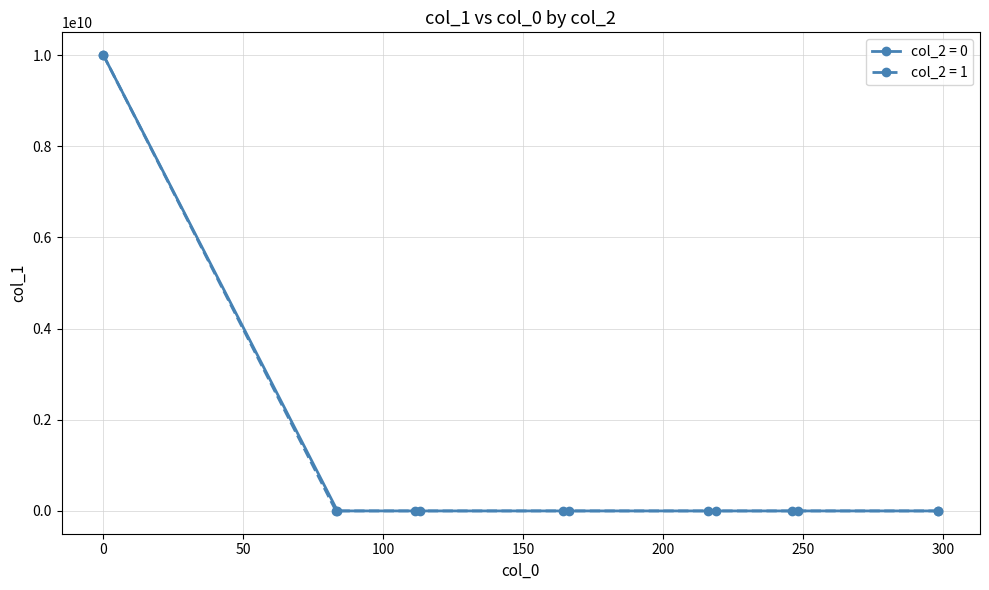

Is this an area chart (filled region under the line)?

No